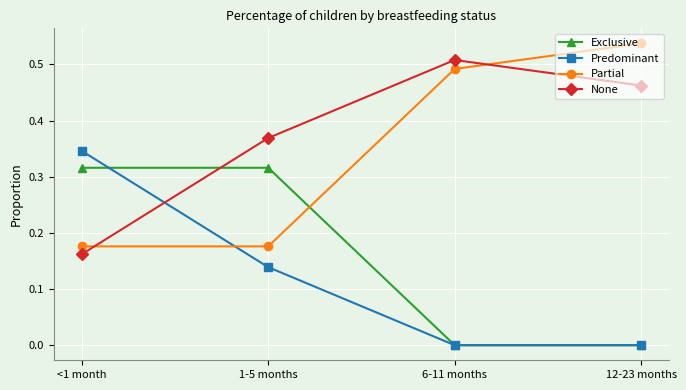

True or false: Predominant has more than 1 interior local peaks.

False